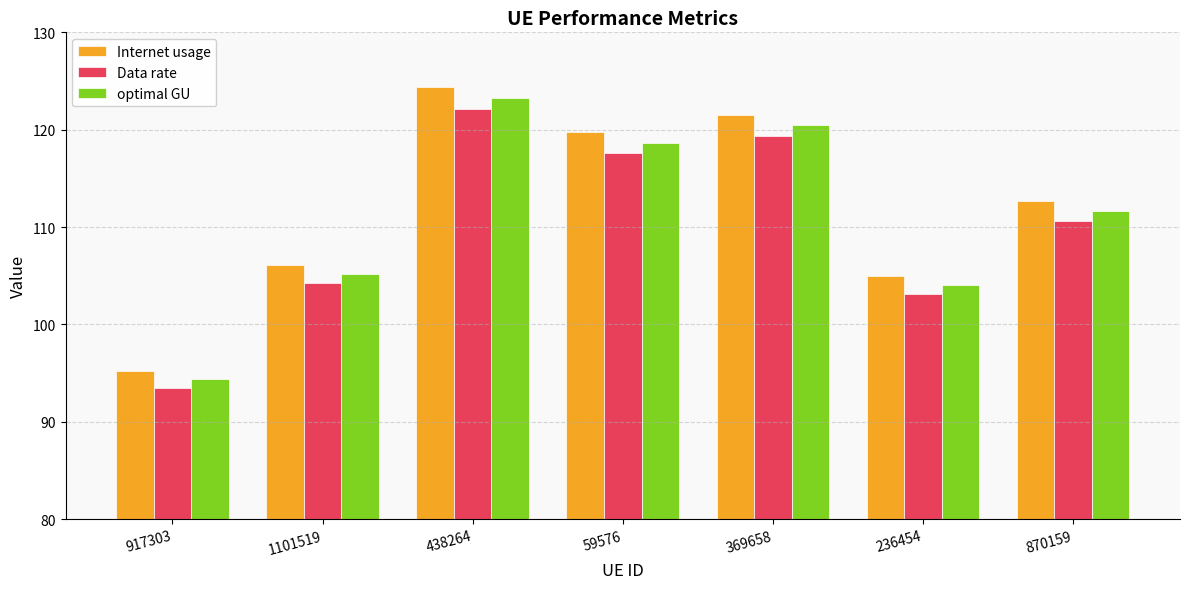

Which series has the widest spread of values?

Internet usage